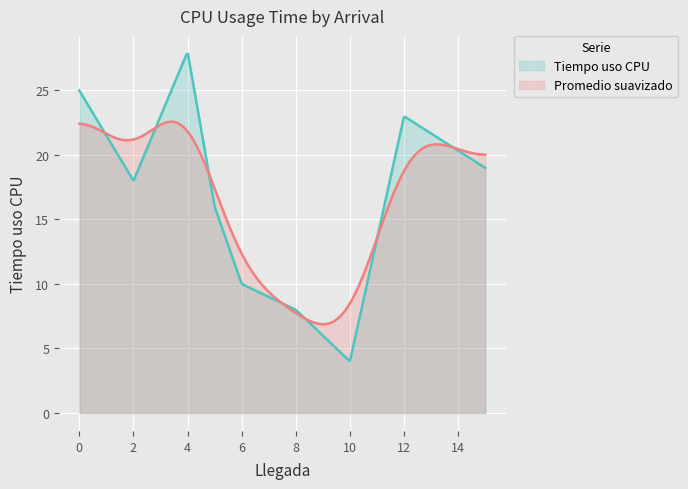

List the labels in order of value, largest first.

4, 0, 12, 15, 2, 5, 6, 8, 10